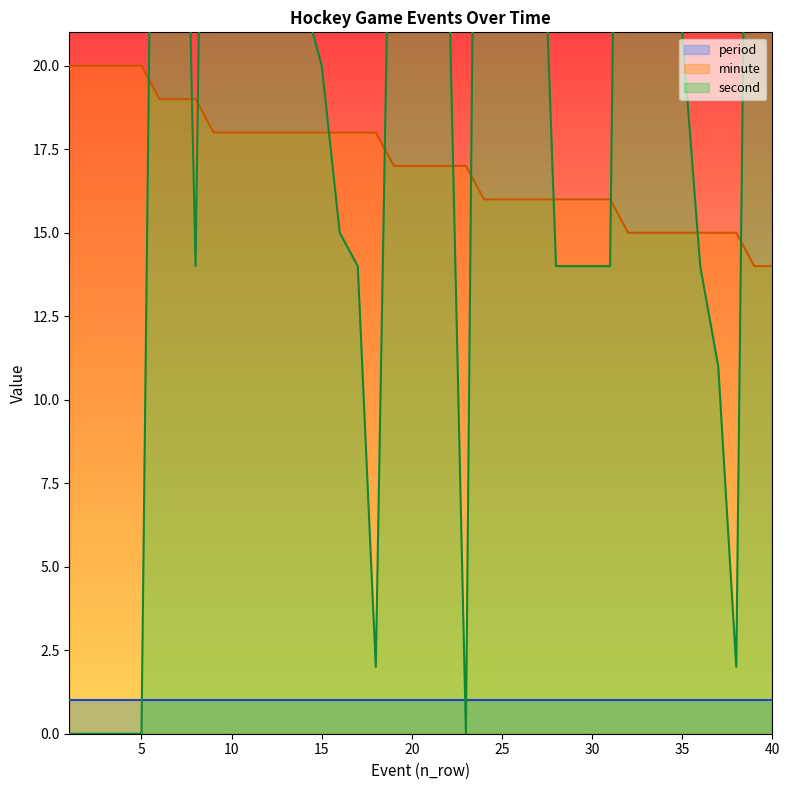

List the labels in order of second value, smallest first.

1, 2, 3, 4, 5, 23, 18, 38, 37, 8, 17, 28, 29, 30, 31, 36, 16, 15, 35, 14, 21, 22, 27, 19, 20, 34, 13, 7, 6, 40, 11, 12, 39, 33, 26, 9, 10, 24, 25, 32